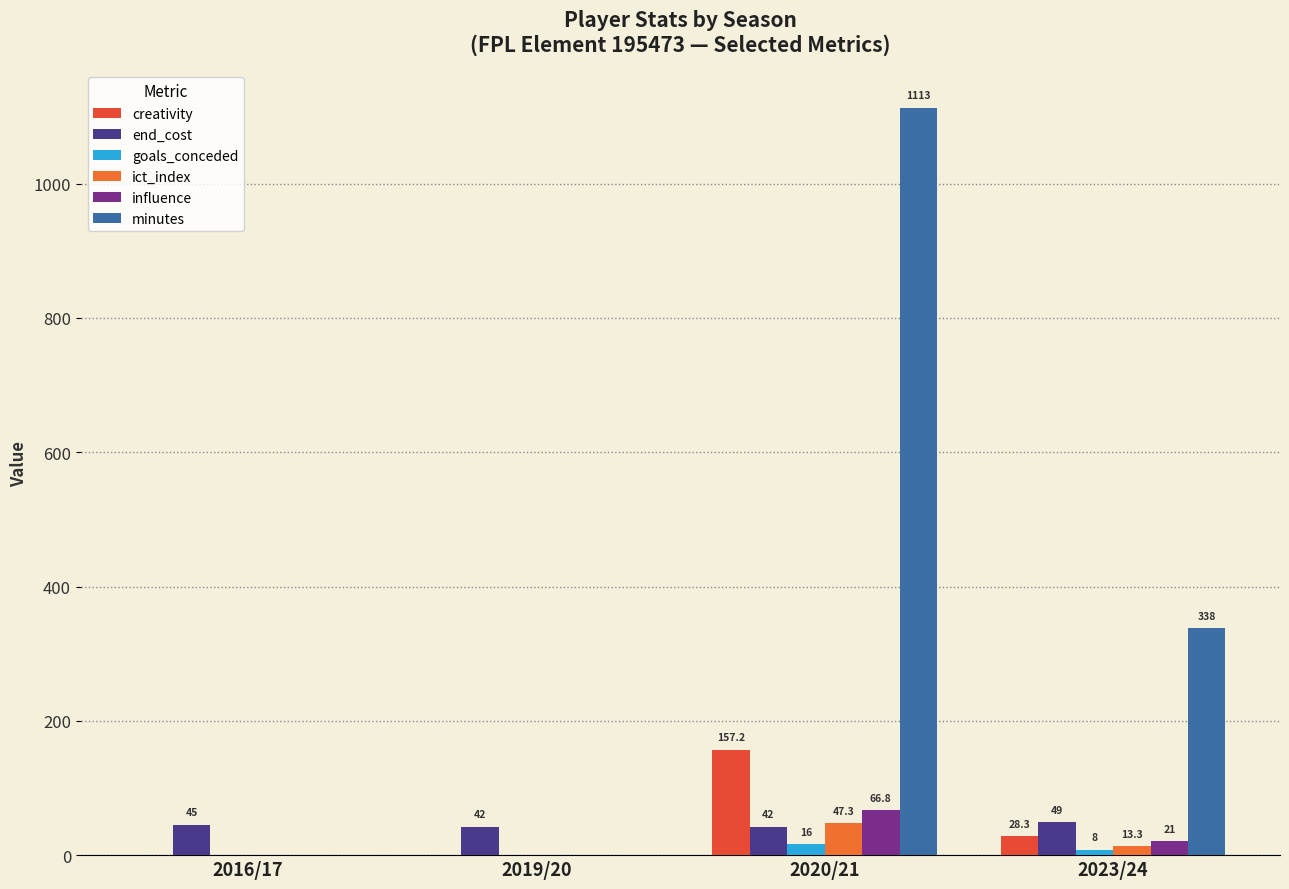

Is it true that end_cost equals 42.0 at 2019/20?

True